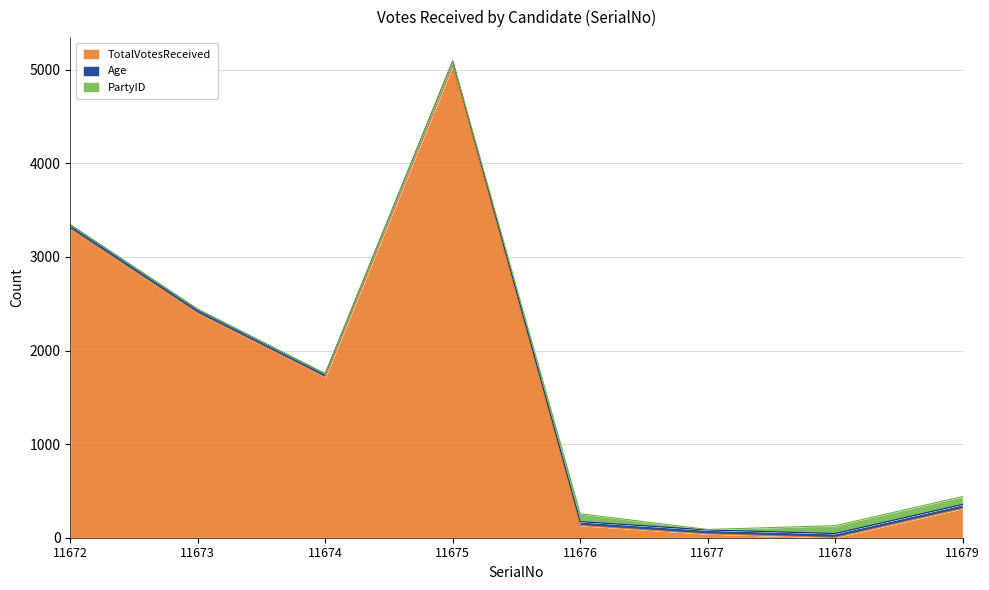

At which category is the sum across all series the highest?

11675